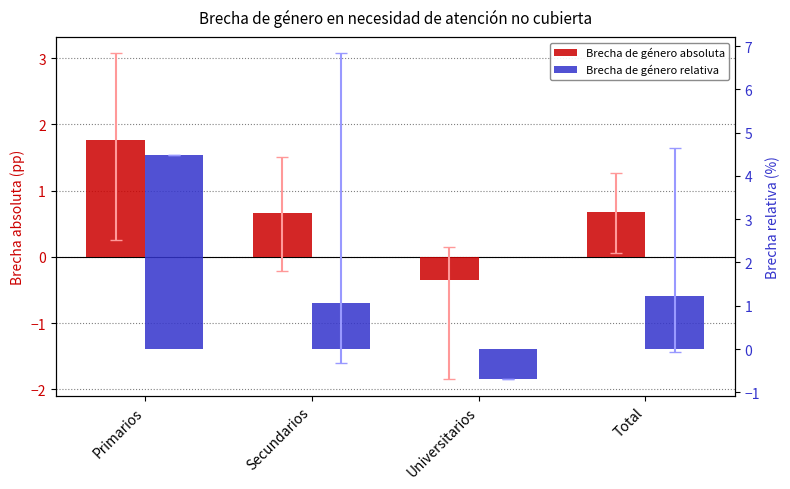

Reading left to right, transcribe all the data shown in this chart.

Brecha de género absoluta: Primarios=1.8	Secundarios=0.7	Universitarios=-0.3	Total=0.7
Brecha de género relativa: Primarios=4.5	Secundarios=1.1	Universitarios=-0.7	Total=1.2